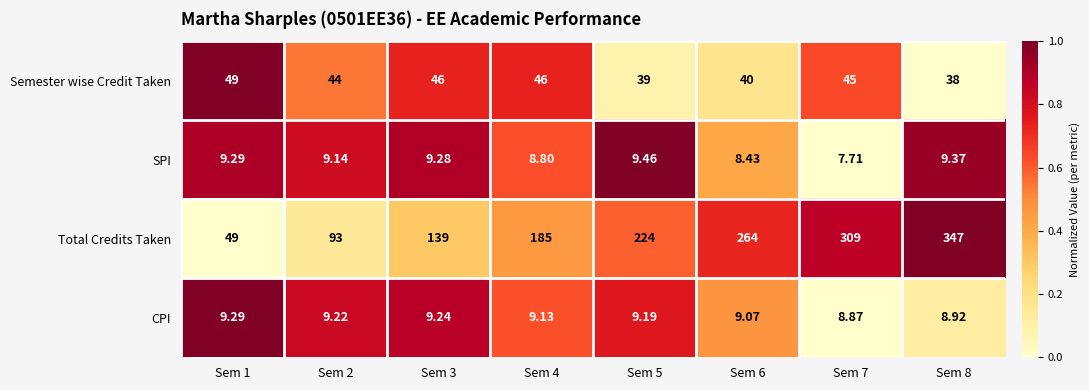

How many series are shown in this chart?

4